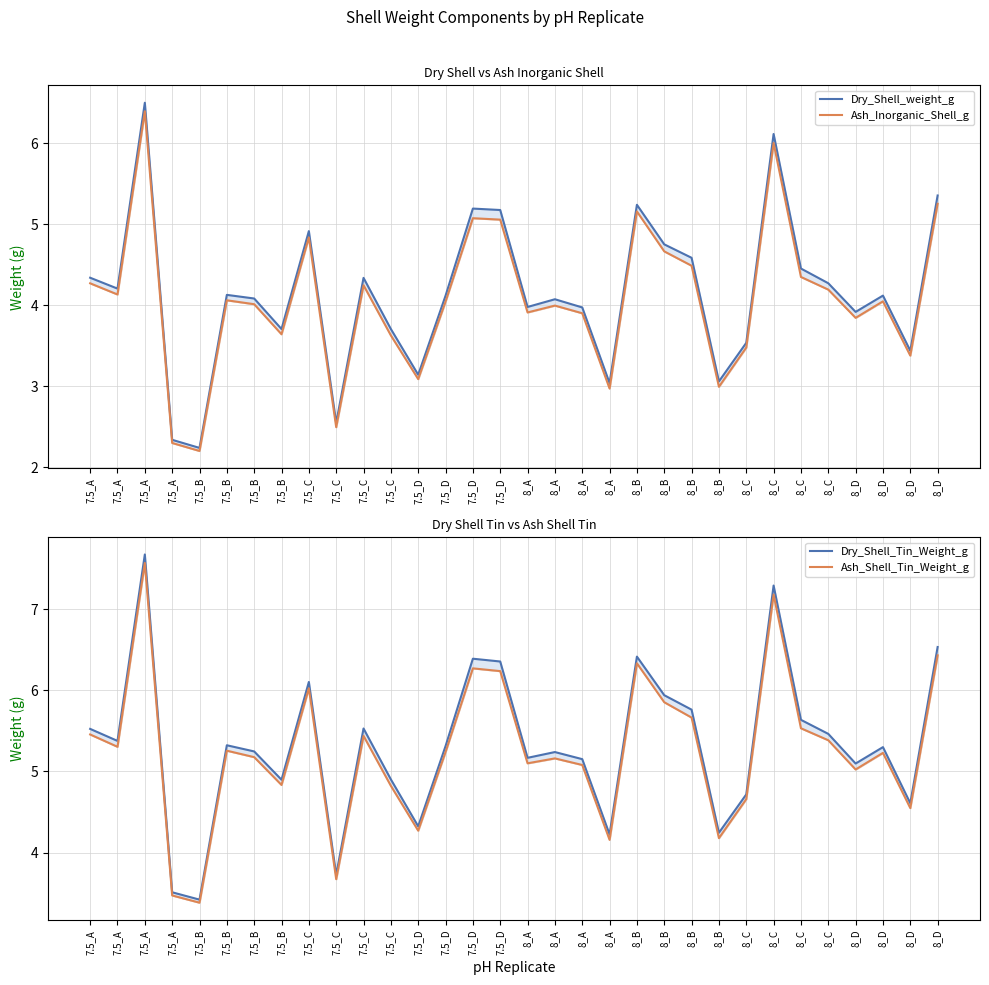

Which category has the lowest value in the Dry_Shell_weight_g series?

7.5_B